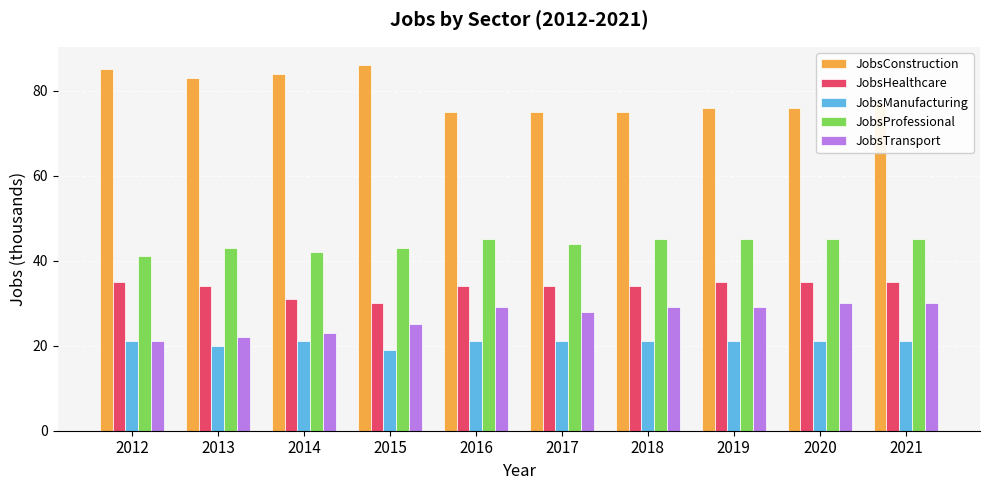

What are all the series names shown in the legend?

JobsConstruction, JobsHealthcare, JobsManufacturing, JobsProfessional, JobsTransport